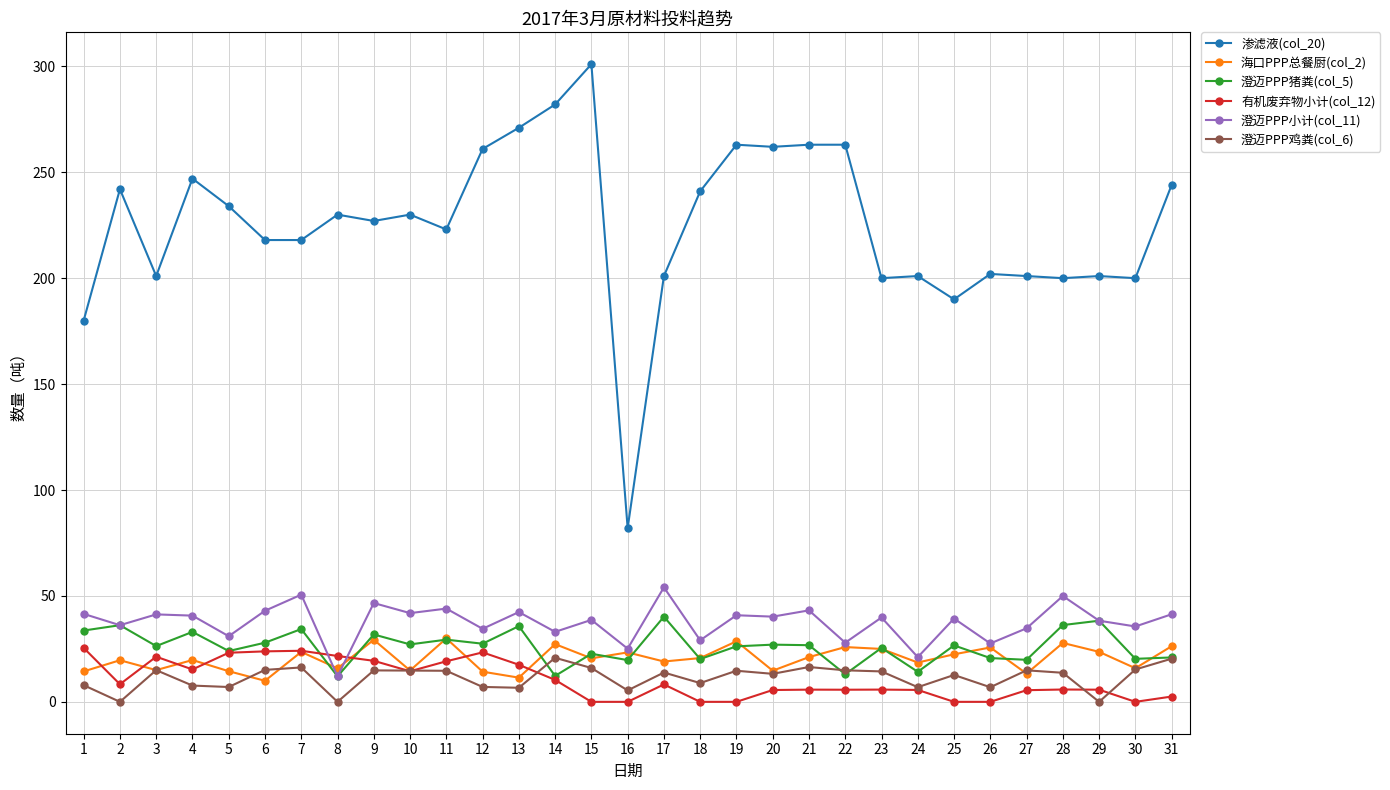

The value of 澄迈PPP小计(col_11) at 31 is 41.3. True or false?

True